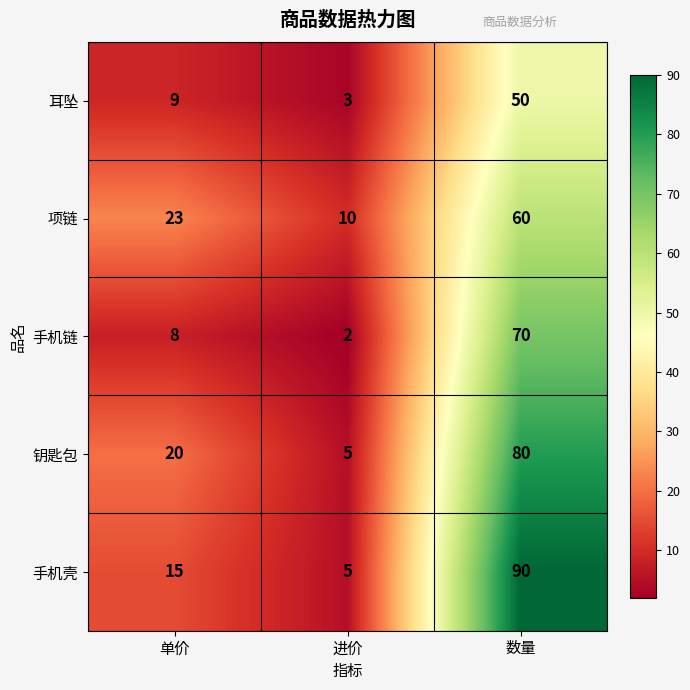

What is the total value across all series at 进价?

25